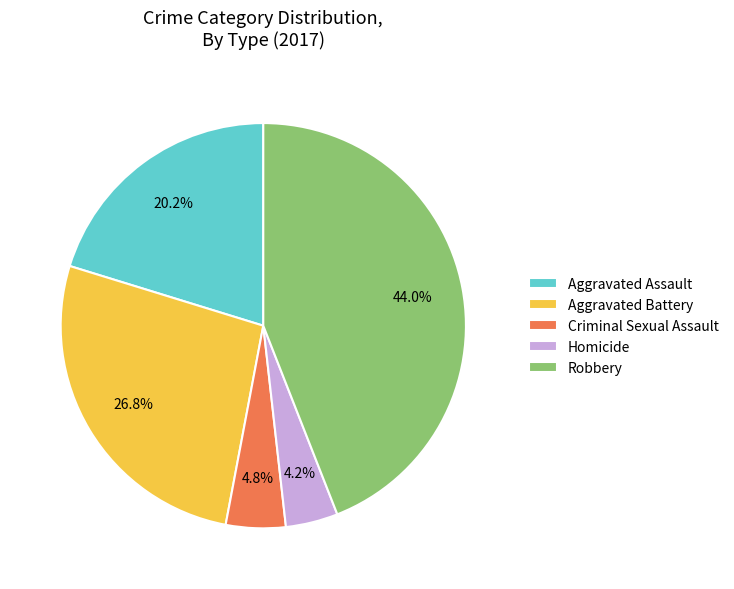

To the nearest percent, what portion does Aggravated Assault represent?

20%